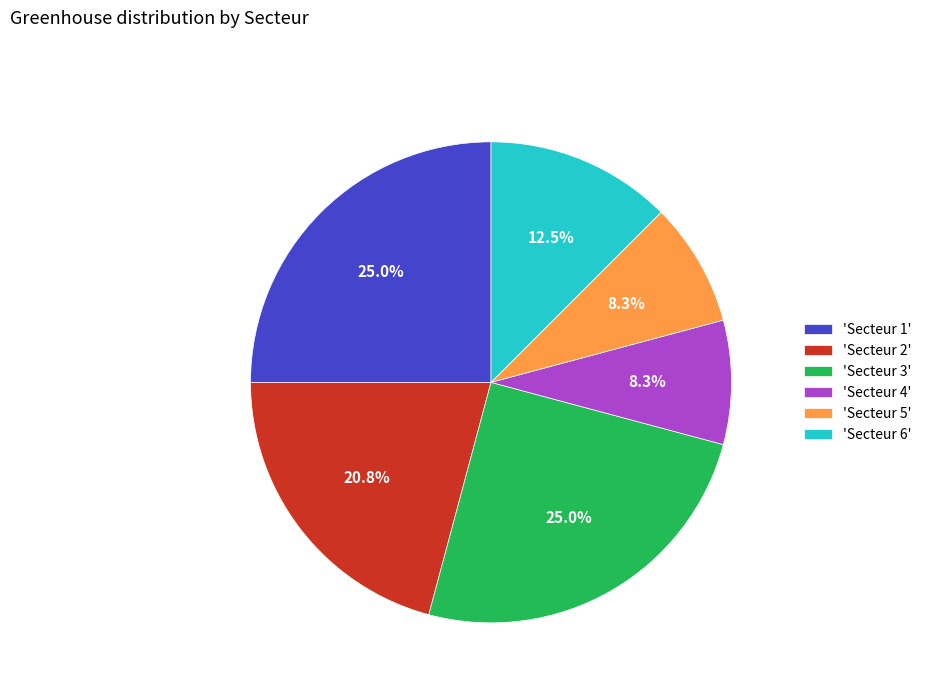

How much of the chart is everything except 'Secteur 6'?

87.5%